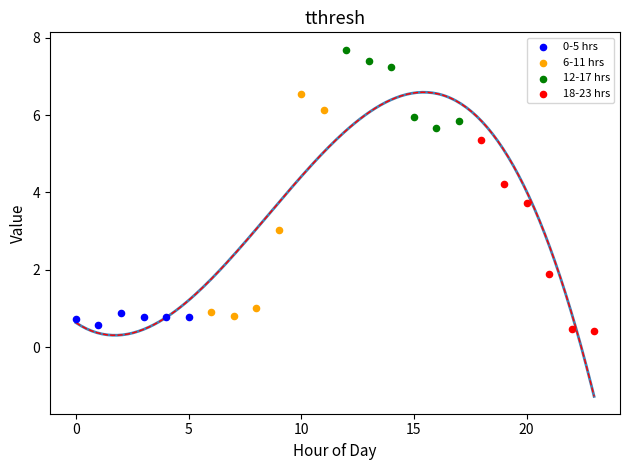

Which series reaches the maximum Y coordinate?

12-17 hrs